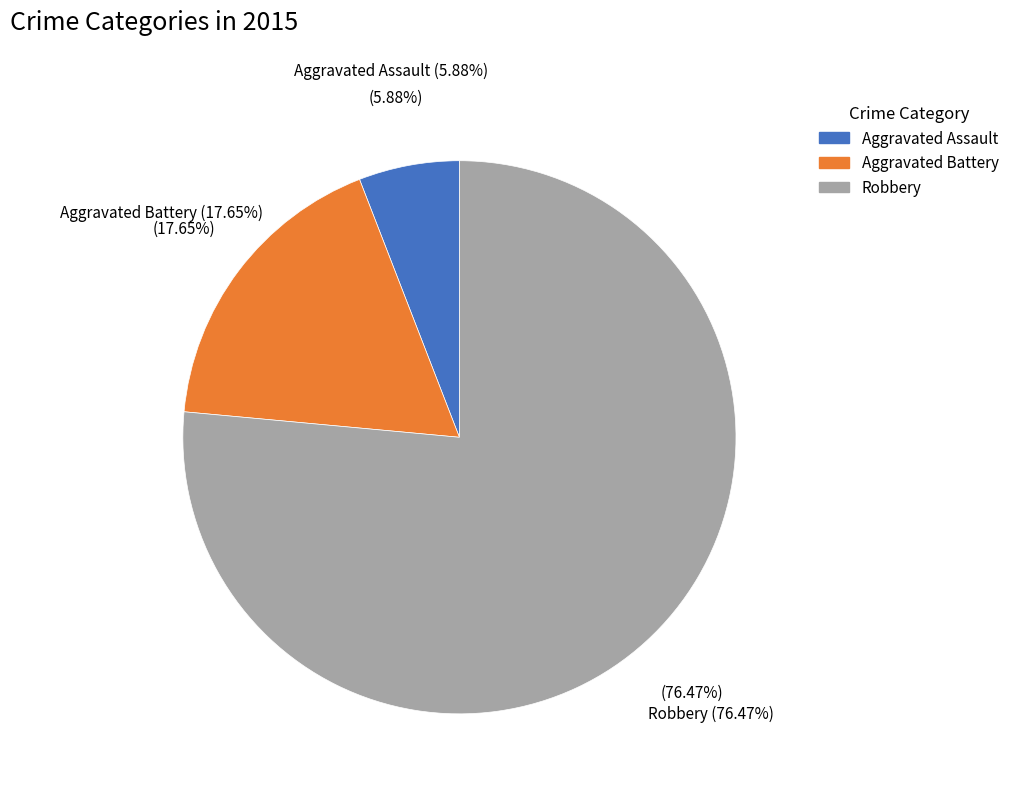

How many slices are in this pie chart?

3